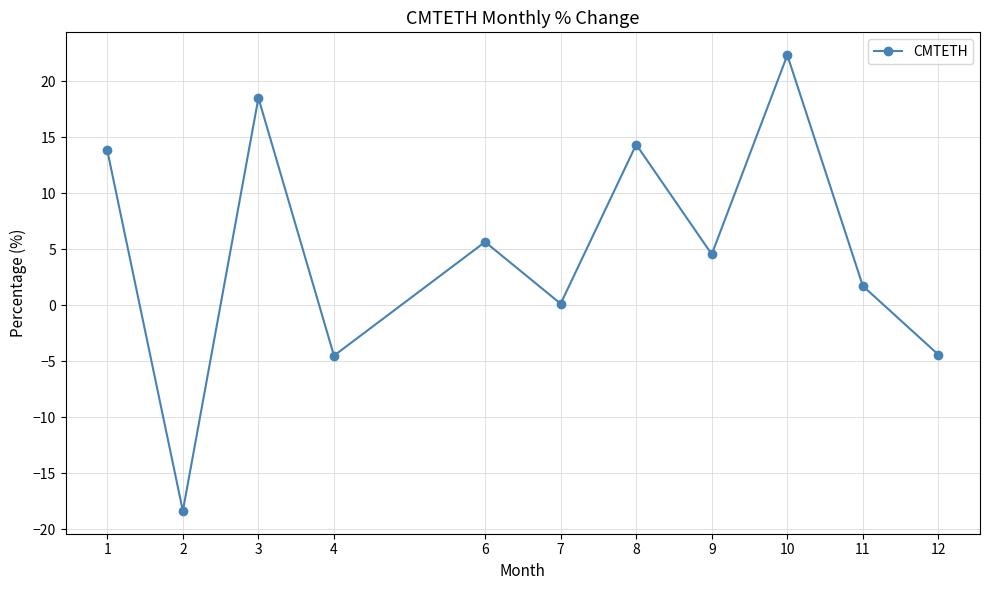

What is the value of the 5th point from the left?

5.6